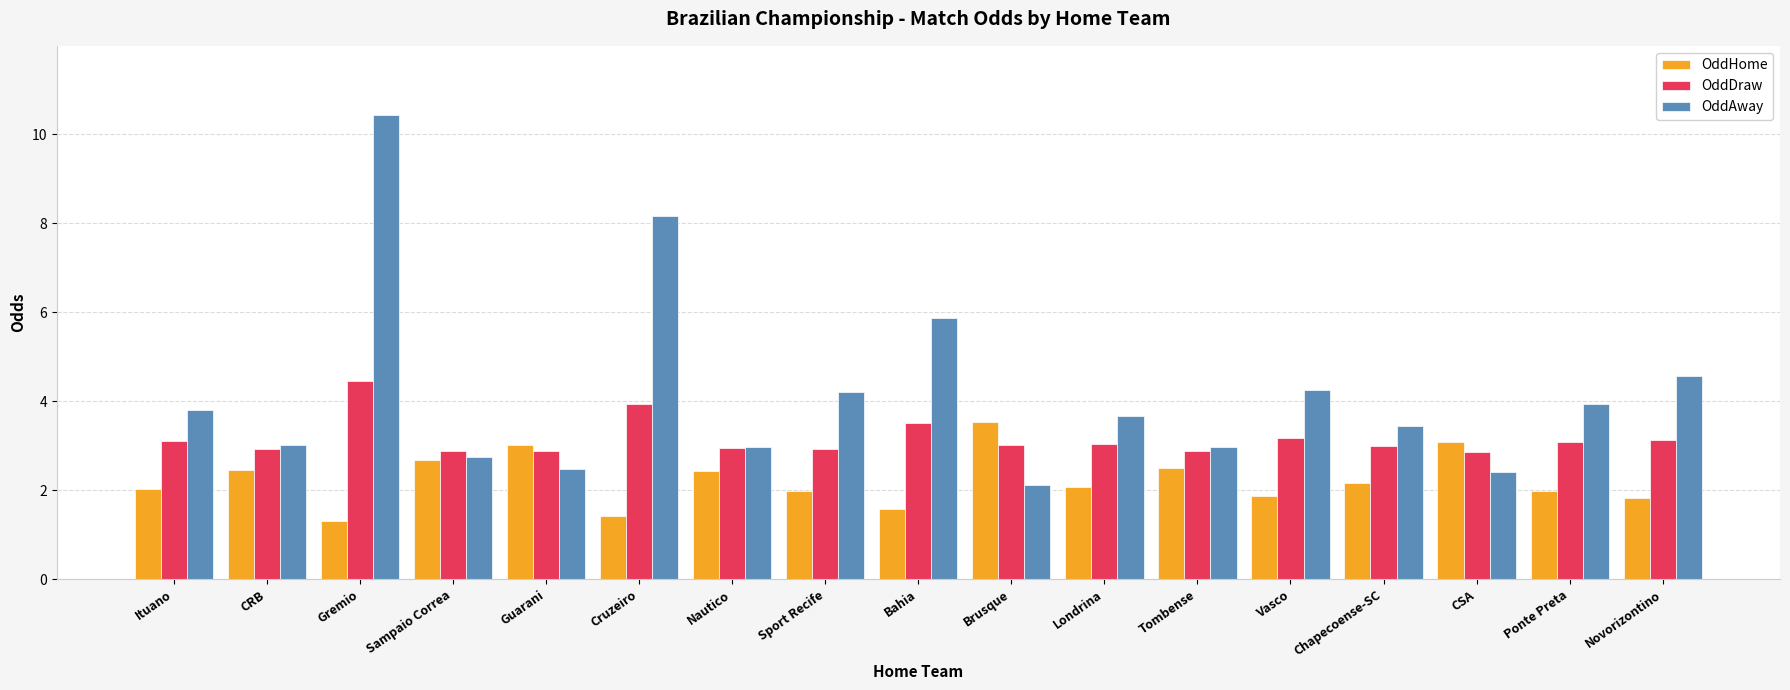

What is the label of the 7th bar from the right?

Londrina